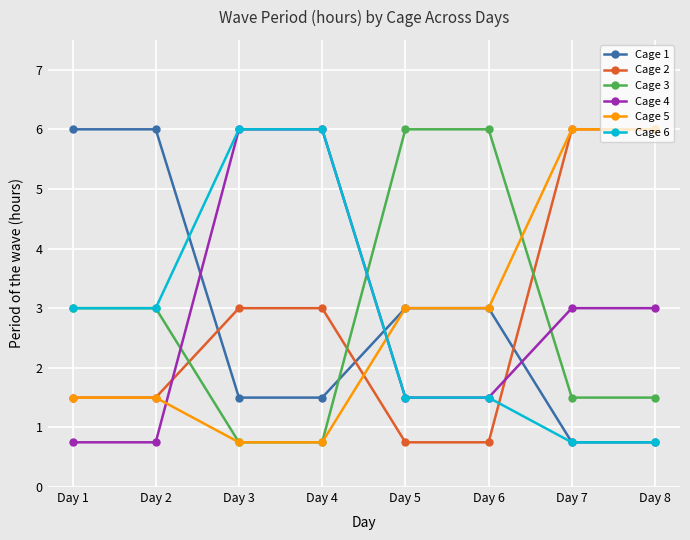

What is the sum of all Cage 6 values?

22.5